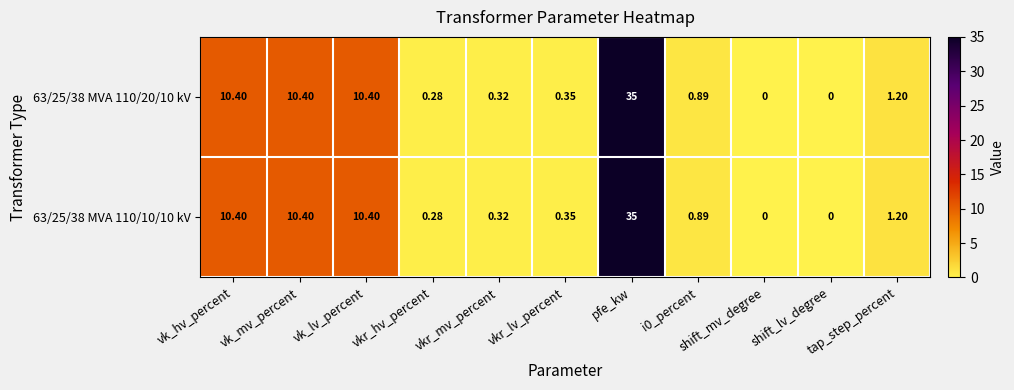

Reading left to right, what are all the values shown in this chart?

63/25/38 MVA 110/20/10 kV: vk_hv_percent=10.4	vk_mv_percent=10.4	vk_lv_percent=10.4	vkr_hv_percent=0.3	vkr_mv_percent=0.3	vkr_lv_percent=0.3	pfe_kw=35.0	i0_percent=0.9	shift_mv_degree=0.0	shift_lv_degree=0.0	tap_step_percent=1.2
63/25/38 MVA 110/10/10 kV: vk_hv_percent=10.4	vk_mv_percent=10.4	vk_lv_percent=10.4	vkr_hv_percent=0.3	vkr_mv_percent=0.3	vkr_lv_percent=0.3	pfe_kw=35.0	i0_percent=0.9	shift_mv_degree=0.0	shift_lv_degree=0.0	tap_step_percent=1.2